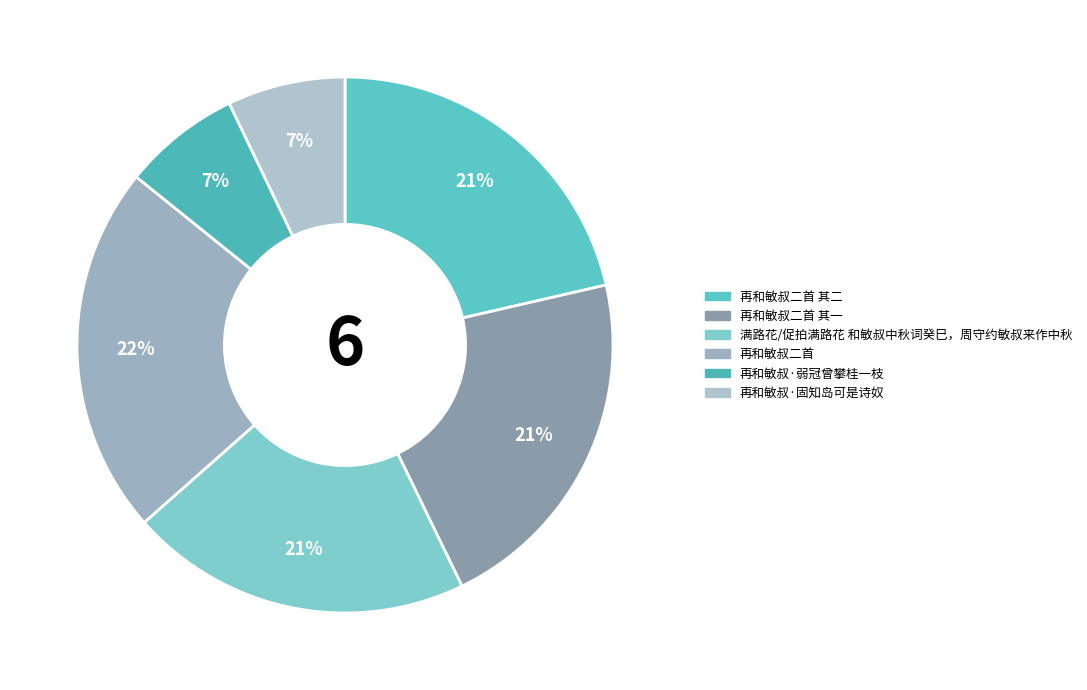

Count the number of slices in the pie.

6